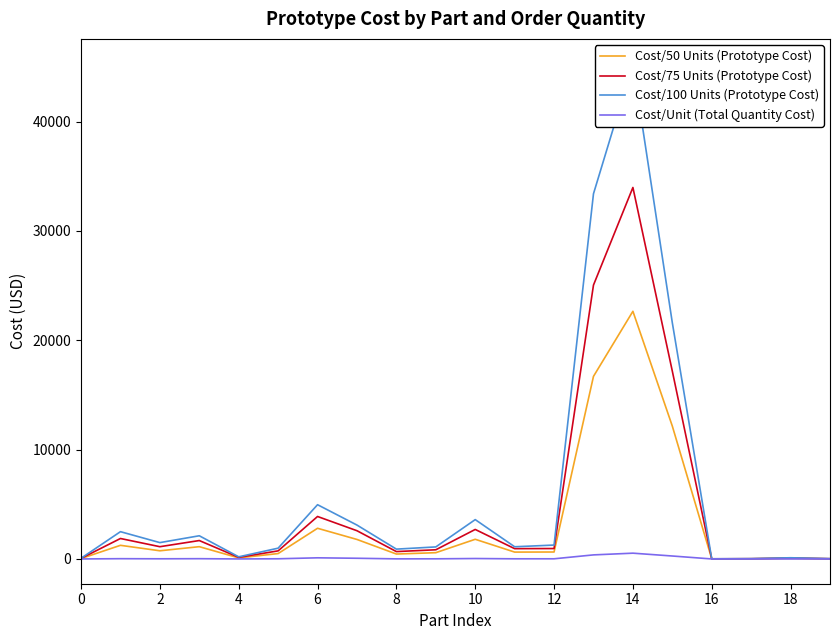

Is the value of Cost/50 Units (Prototype Cost) at 14 greater than the value of Cost/75 Units (Prototype Cost) at 6?

Yes